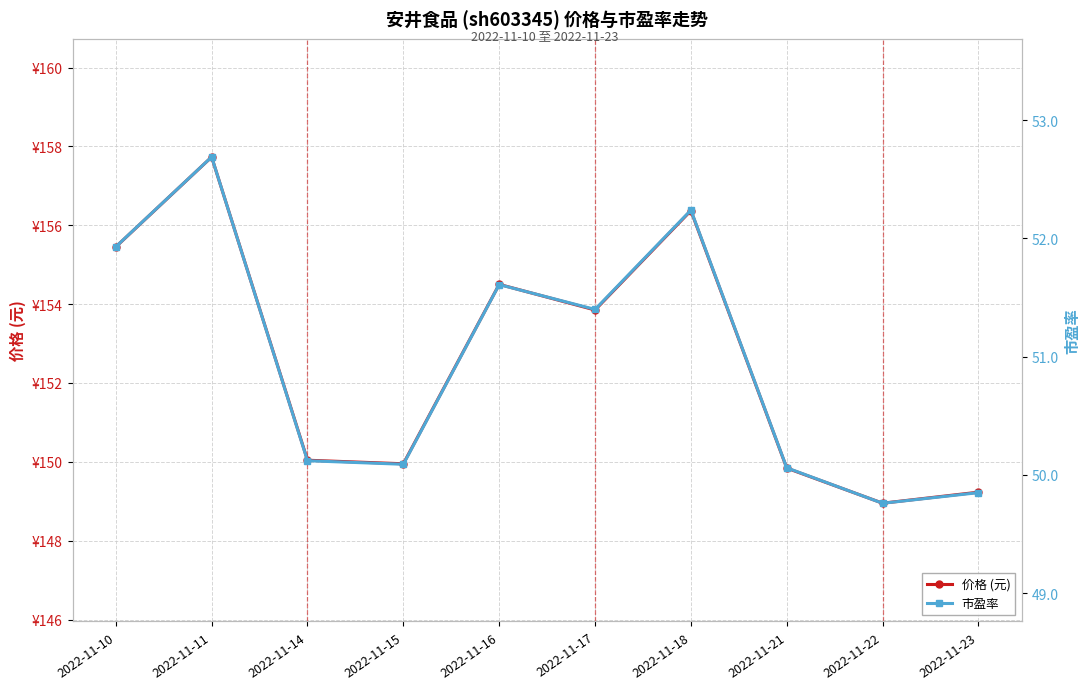

Which series has the widest spread of values?

价格 (元)